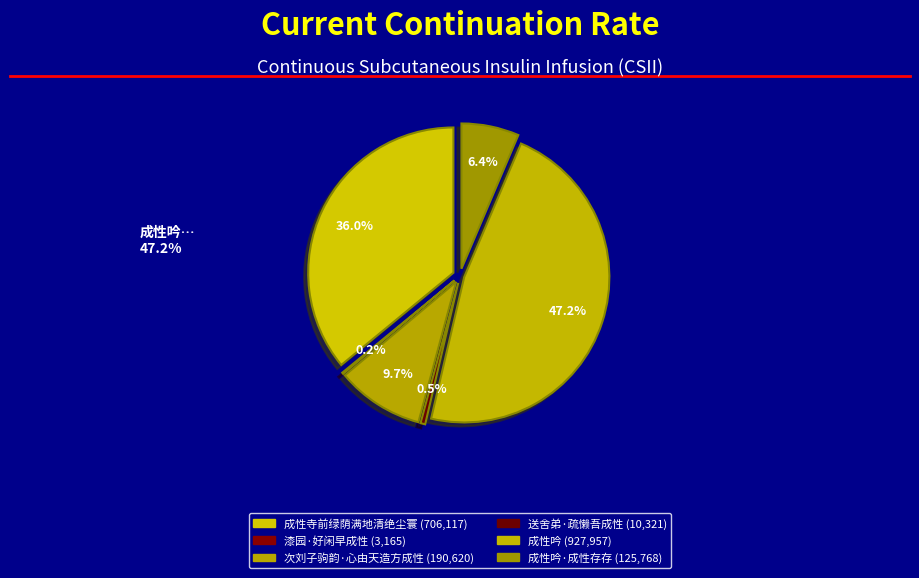

The 漆园·好闲早成性 slice represents 1% of the pie. True or false?

False